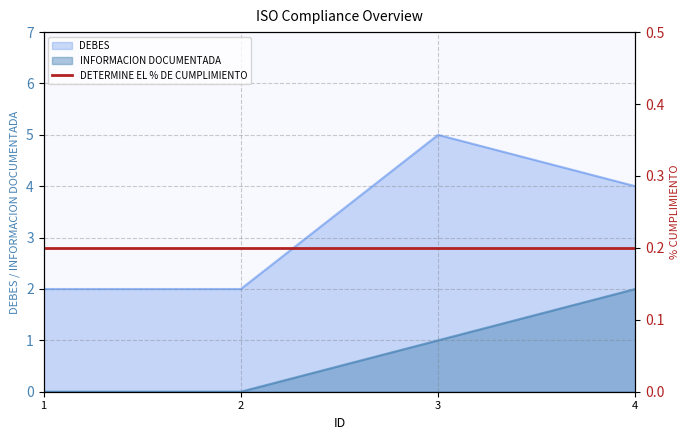

How many values in the DEBES series exceed 4?

1